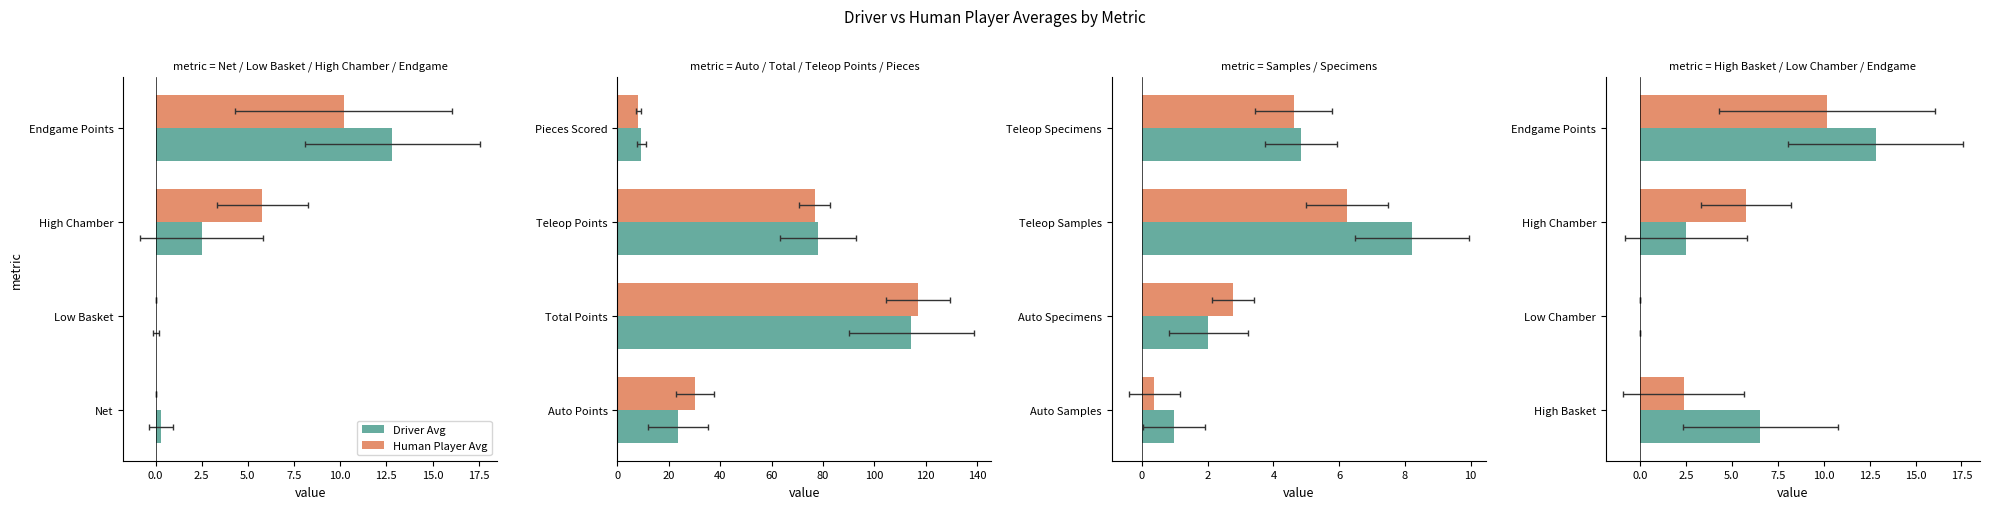

What value does the Human Player Avg series have at Endgame Points?

10.2